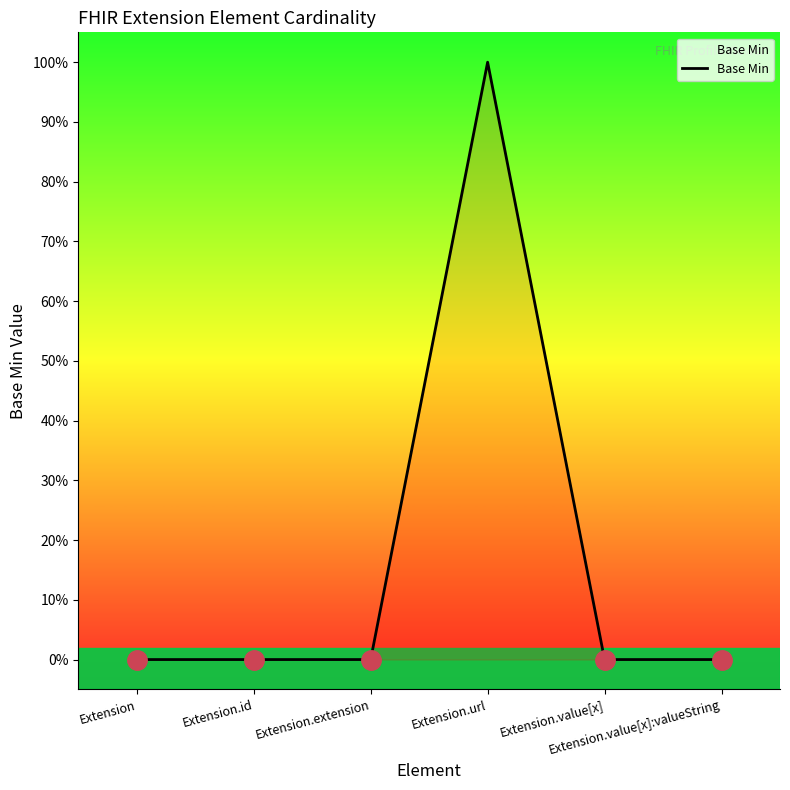

Reading left to right, extract all data points from this chart.

Extension=0	Extension.id=0	Extension.extension=0	Extension.url=1	Extension.value[x]=0	Extension.value[x]:valueString=0